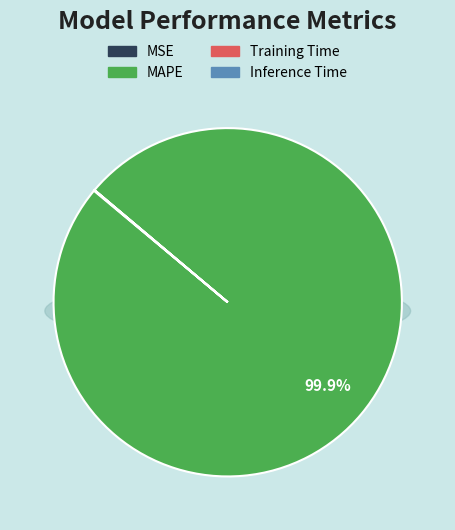

How many segments does this pie chart have?

4